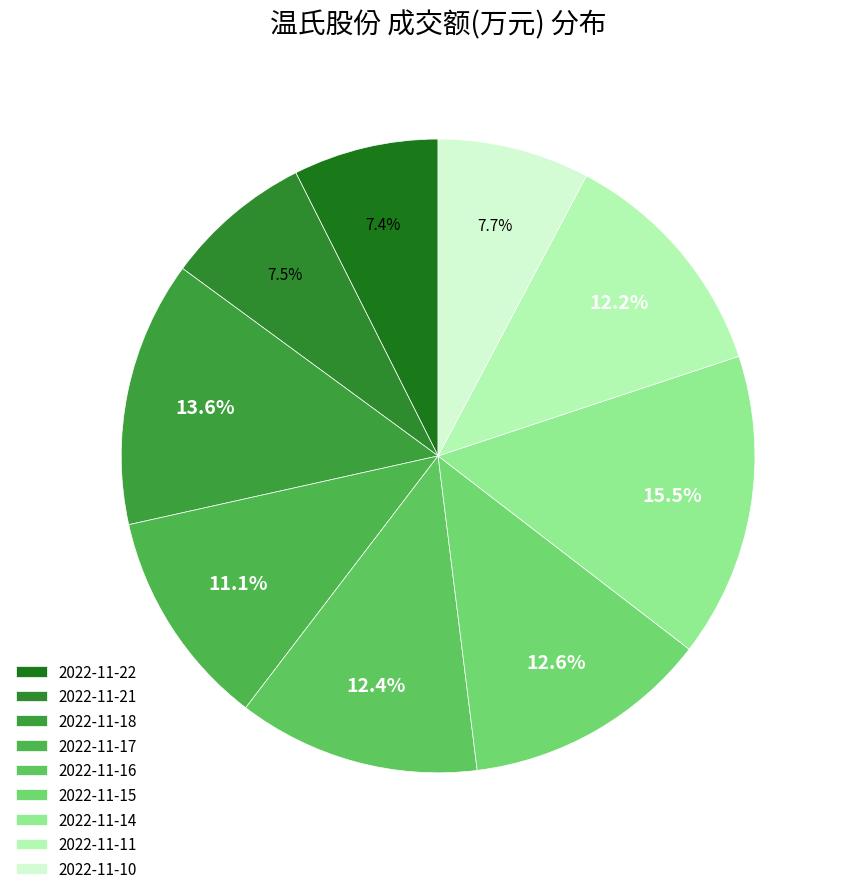

Does any single category account for the majority?

No